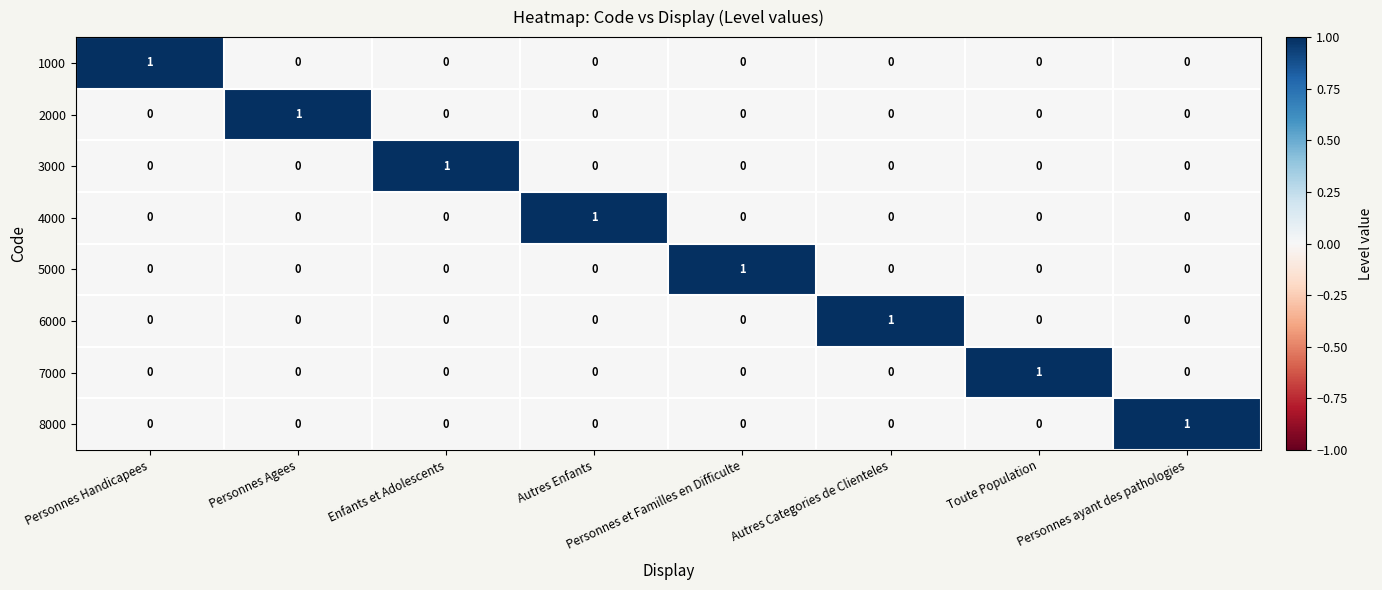

How many data points does each series have?

8